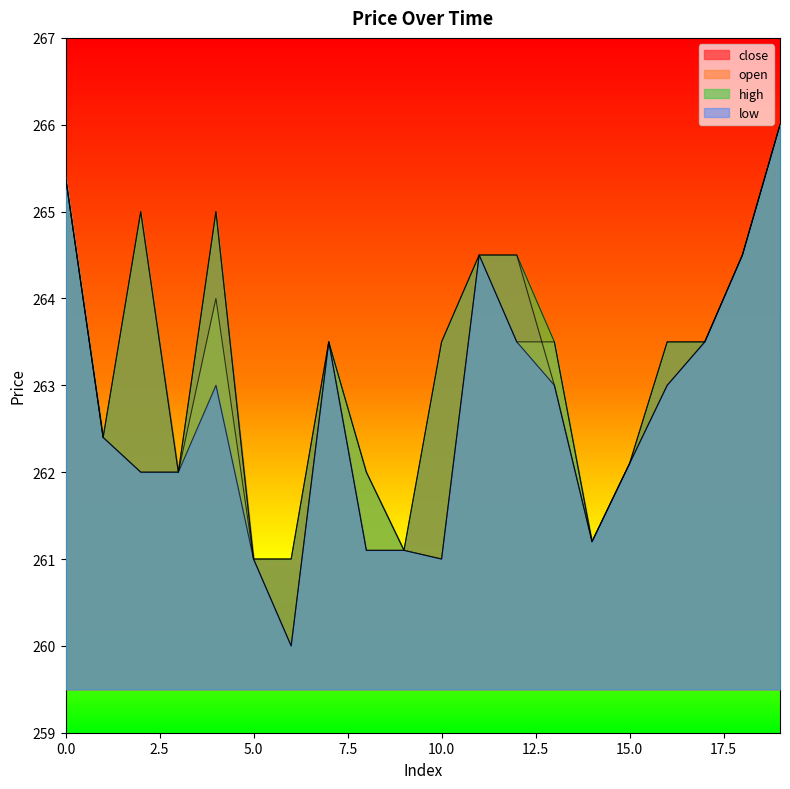

How many data points does each series have?

20